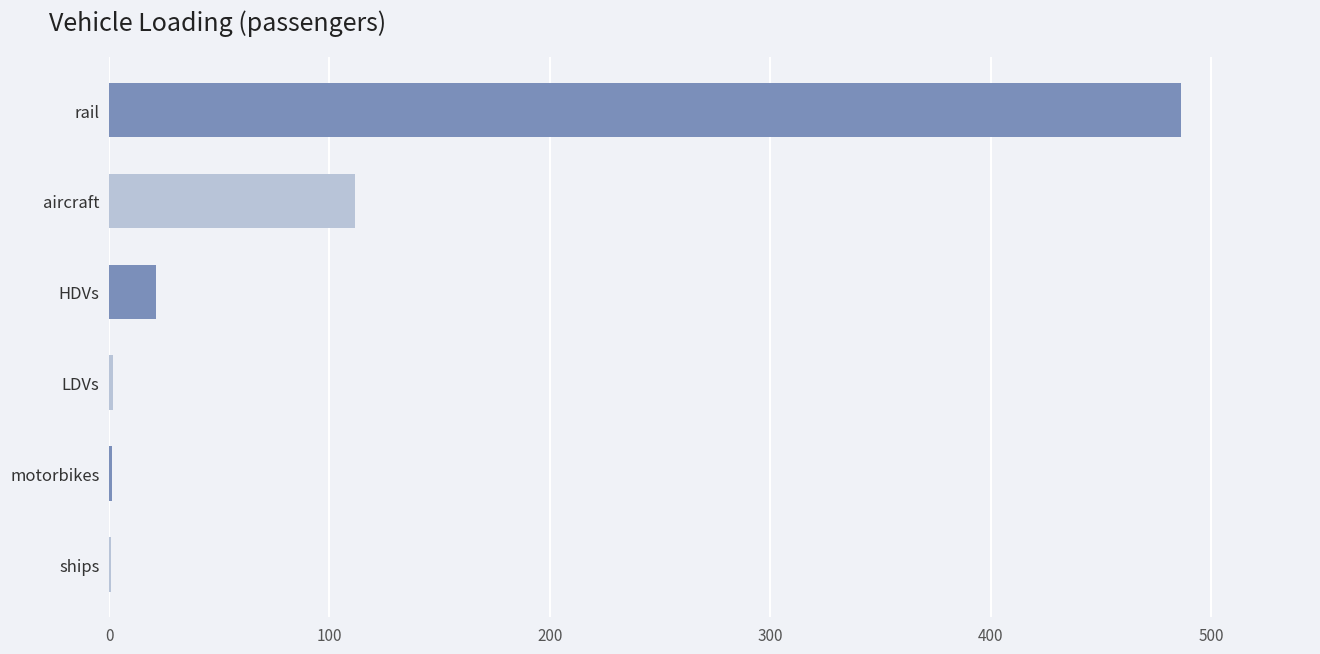

The chart shows a value of 260.5 at rail. True or false?

False